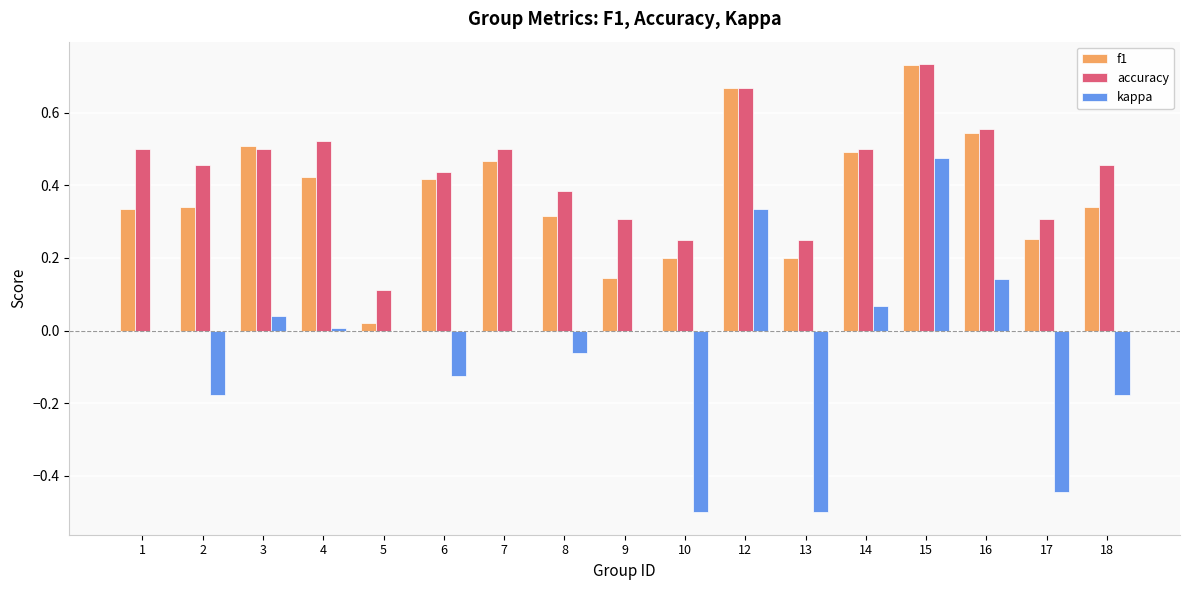

Count the number of data series in this chart.

3